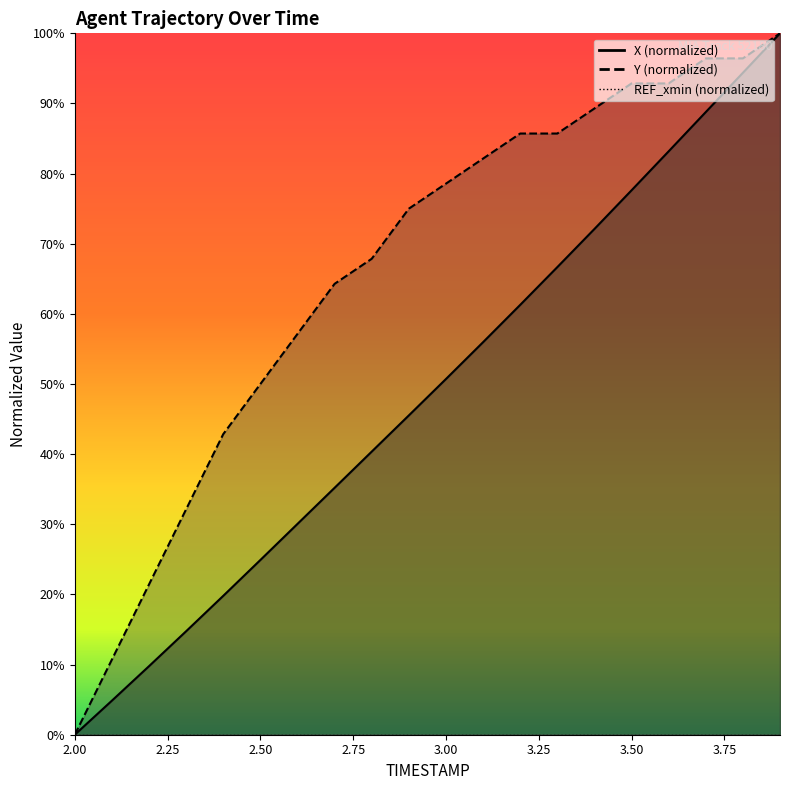

Between 2.3 and 3.5, which is larger?

3.5